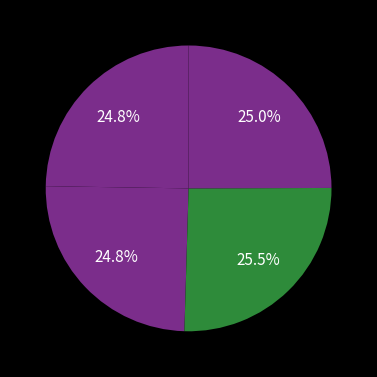

Rank the categories by value from lowest to highest.

1, sd_SAL, log_sd_SAL, sd_SAL + I(sd_SAL)^2